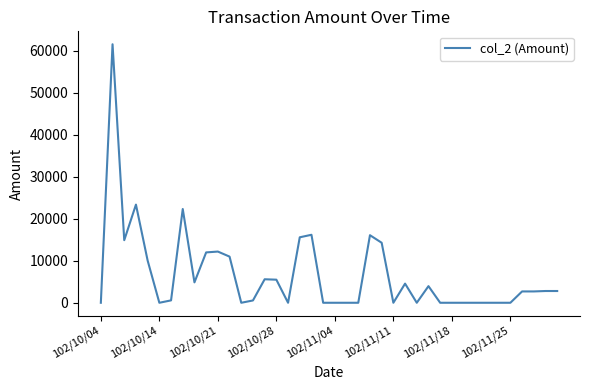

What is the greatest value displayed?

61600